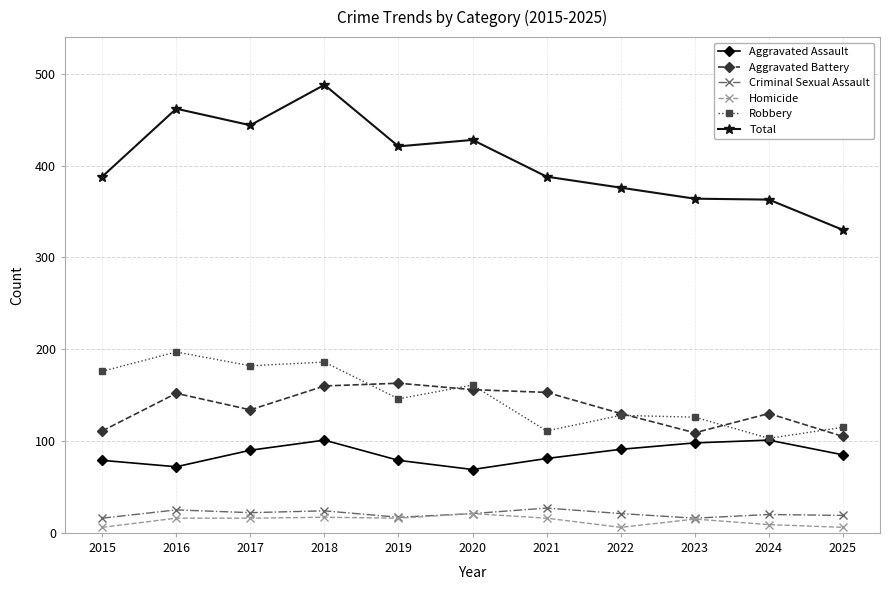

True or false: Total has more than 0 points higher than both neighbors.

True